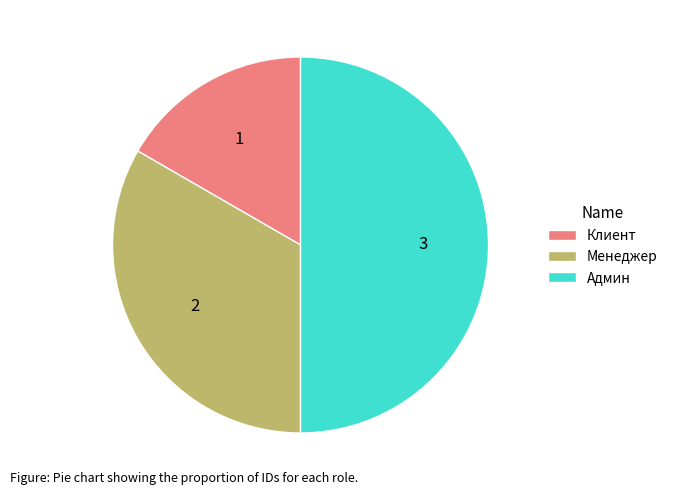

The Клиент slice represents 4% of the pie. True or false?

False